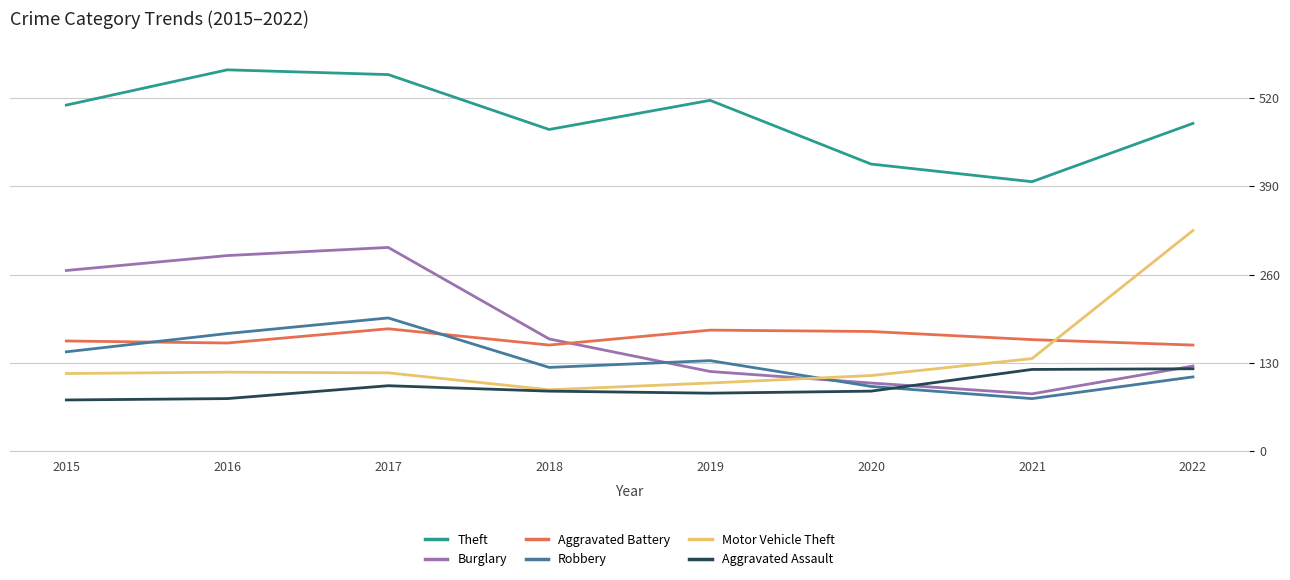

True or false: Theft and Aggravated Assault intersect in this chart.

False